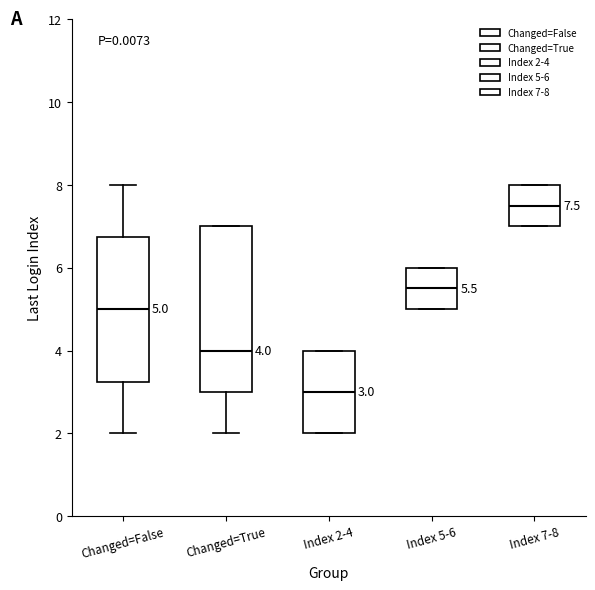

Comparing the boxes themselves (not the whiskers), which one is the tallest?

Changed=True